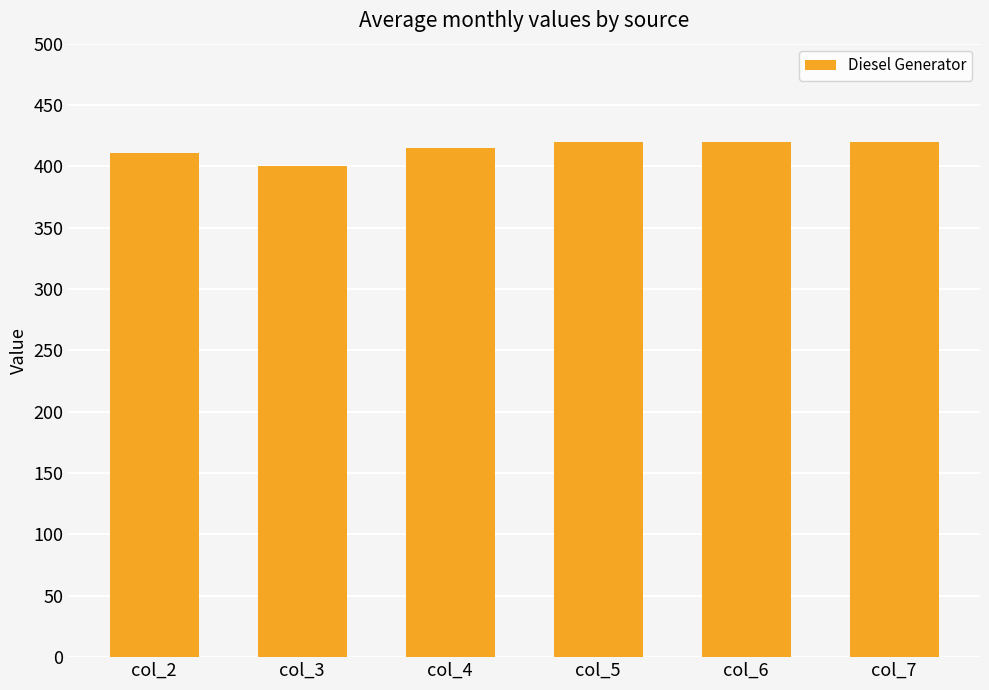

What is the sum of the values at col_2 and col_7?

831